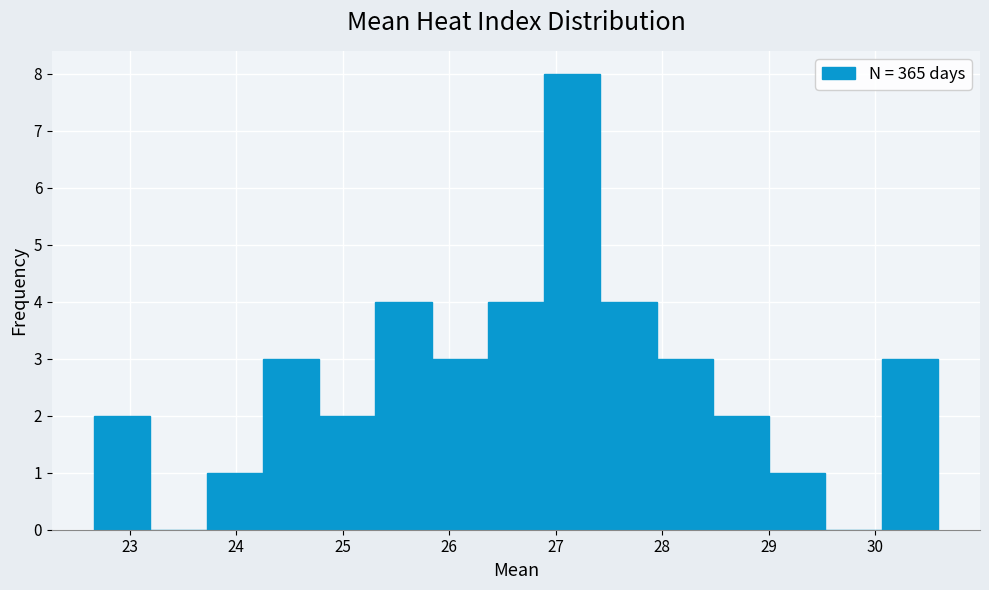

Over which range of the x-axis is the bar tallest?

26.9 to 27.4